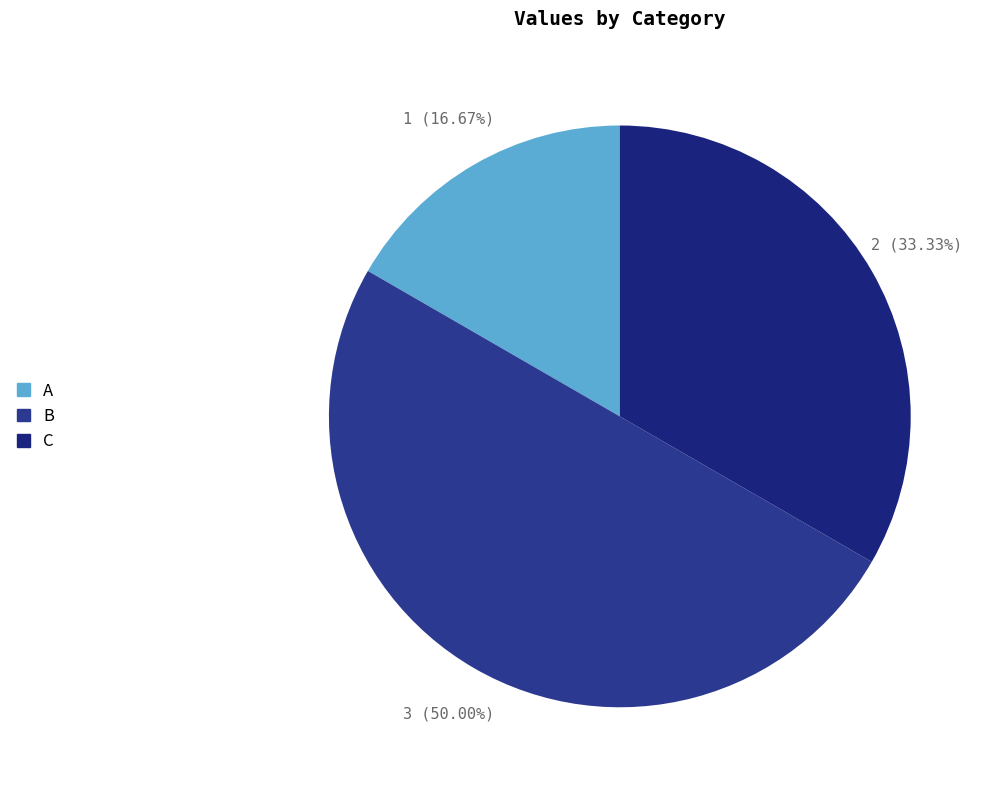

What is the total percentage of B and A?

66.7%